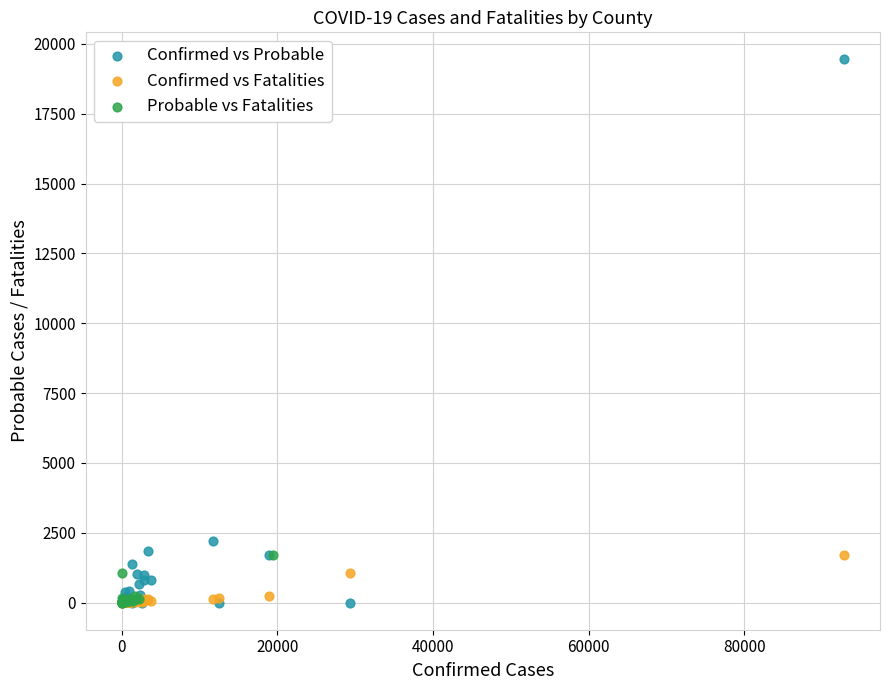

Which series has the widest spread of Y values?

Confirmed vs Probable